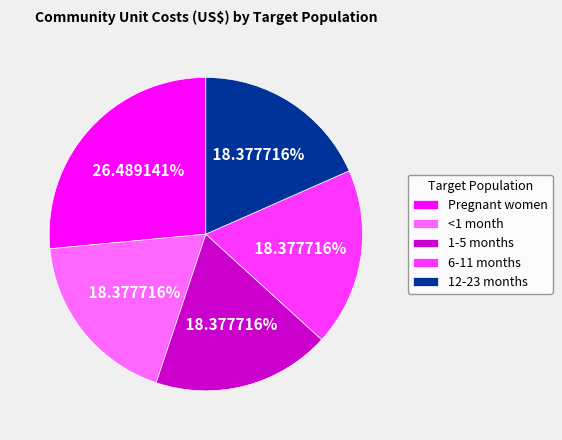

Is it true that Pregnant women is 26% of the pie?

True